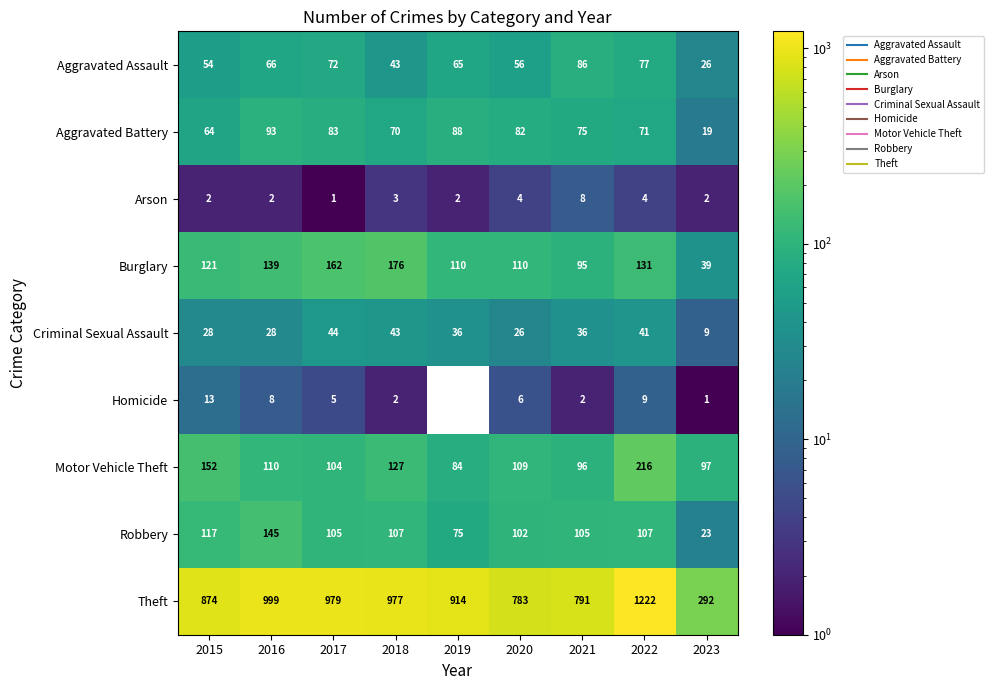

How many data points in Burglary are above 121?

4